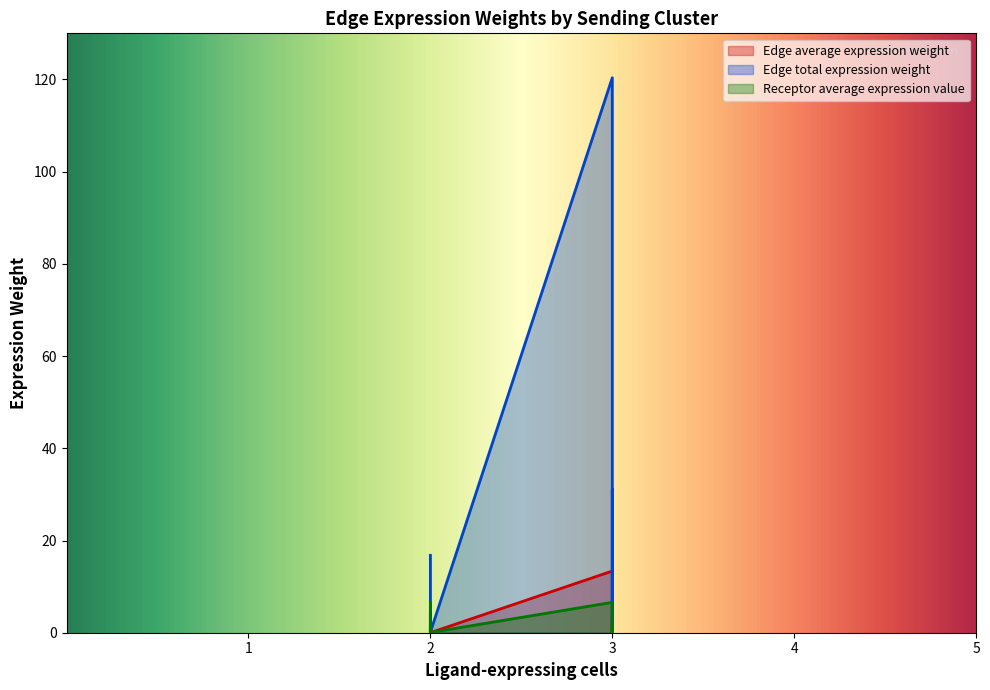

Reading left to right, extract all data points from this chart.

Edge average expression weight: 13.4	5.0	0.1	0.0	0.1	3.5	1.9	0.7	0.0	0.0	0.0	0.5
Edge total expression weight: 120.4	44.8	0.5	0.0	0.9	31.2	16.8	6.2	0.1	0.0	0.1	4.3
Receptor average expression value: 6.6	2.5	0.0	0.0	0.0	1.7	6.6	2.5	0.0	0.0	0.0	1.7